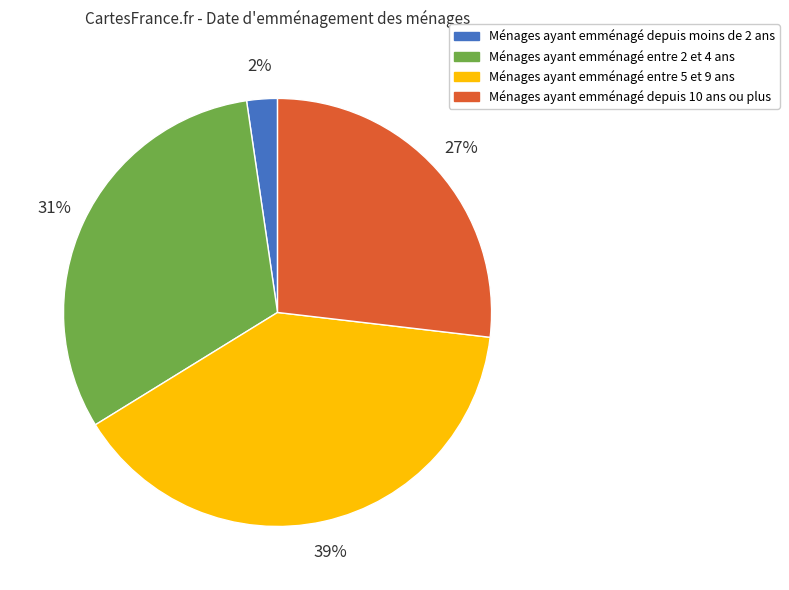

True or false: Ménages ayant emménagé depuis 10 ans ou plus accounts for 27% of the total.

True